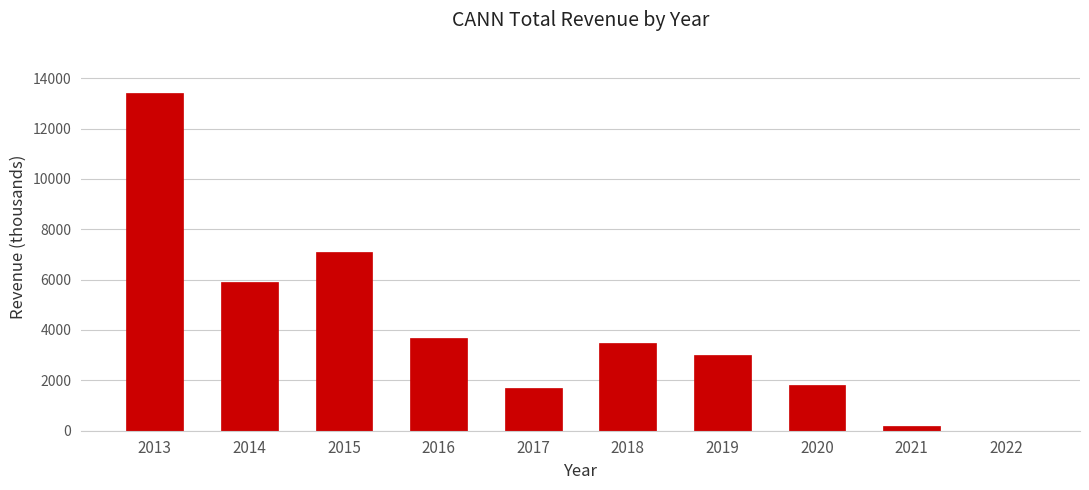

Reading left to right, what are all the values shown in this chart?

2013=13400	2014=5900	2015=7100	2016=3700	2017=1700	2018=3500	2019=3000	2020=1800	2021=200	2022=0